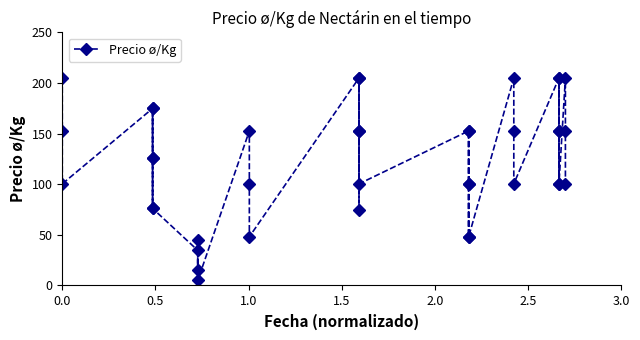

Does the chart display data point markers on the line(s)?

Yes